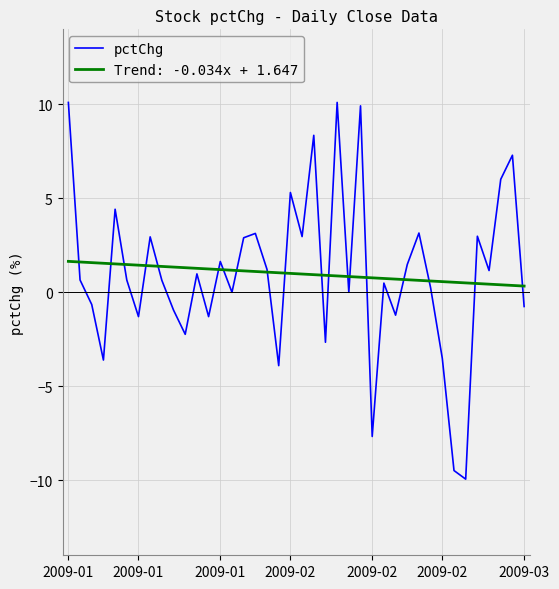

Which series has the widest spread of values?

pctChg